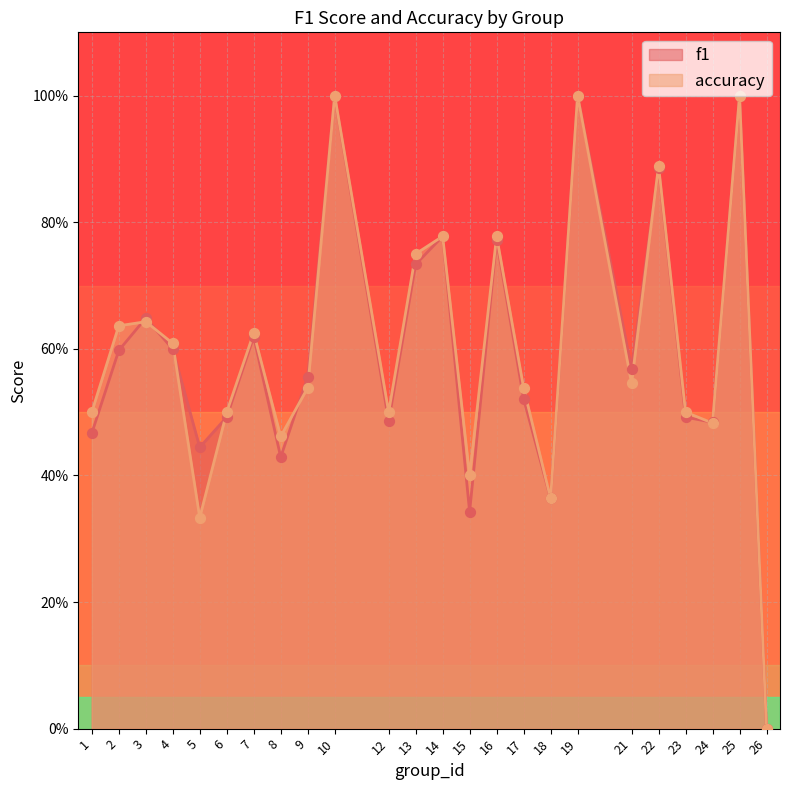

What are all the series names shown in the legend?

f1, accuracy